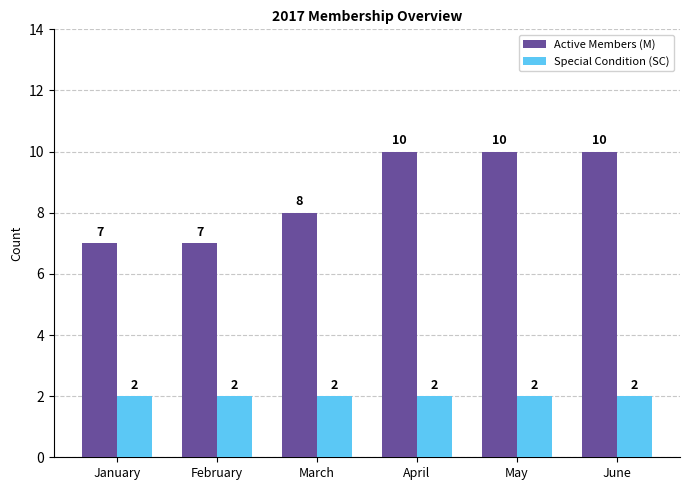

How many groups of bars are there?

6